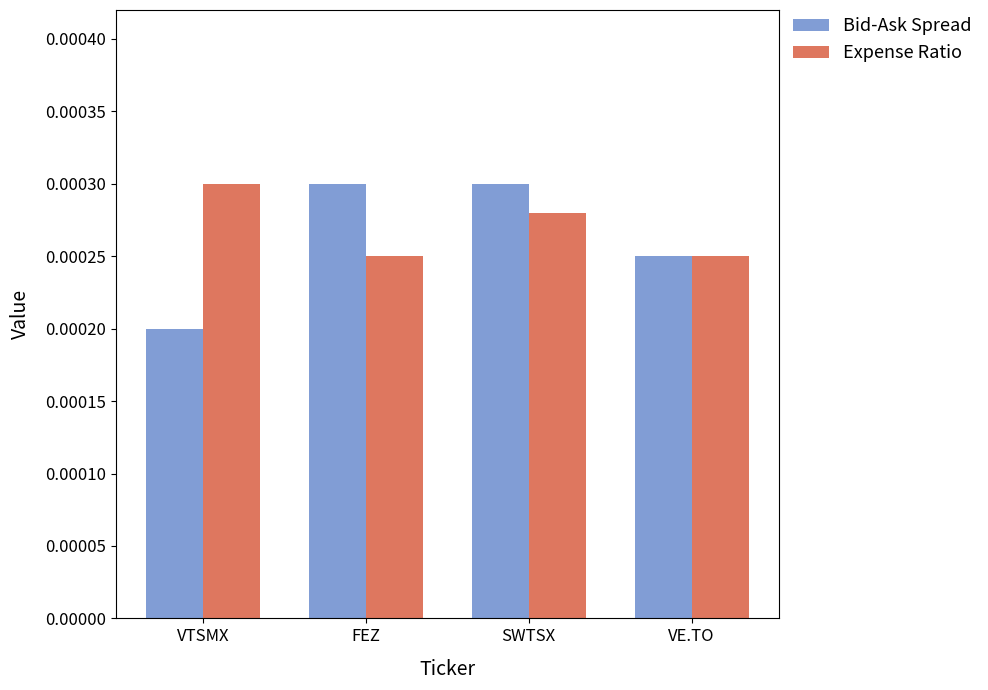

What is the label of the 2nd bar from the right?

SWTSX